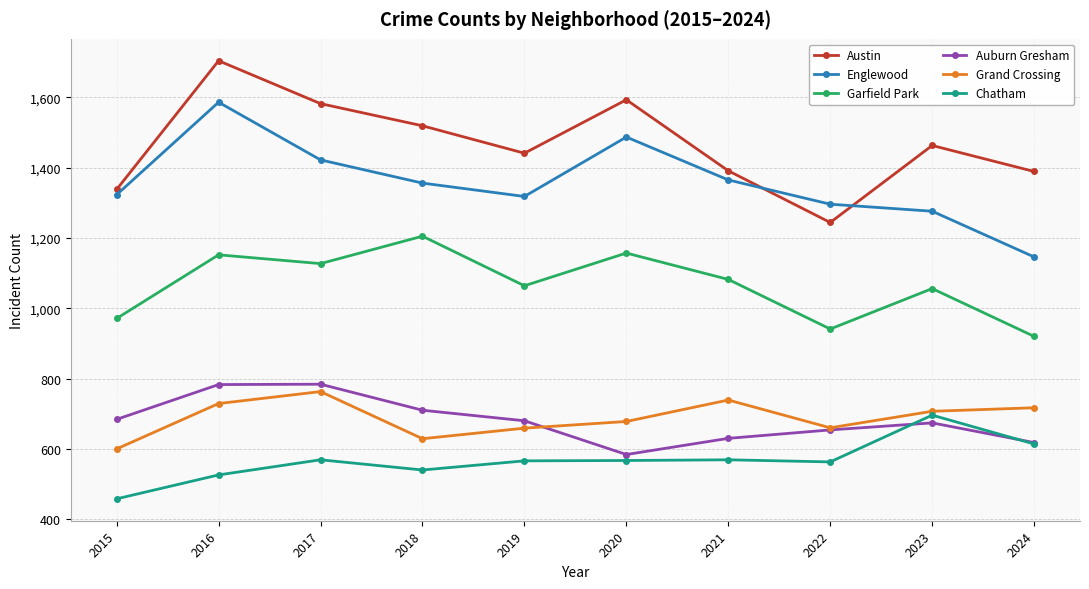

How many interior local peaks does the Auburn Gresham series have?

2